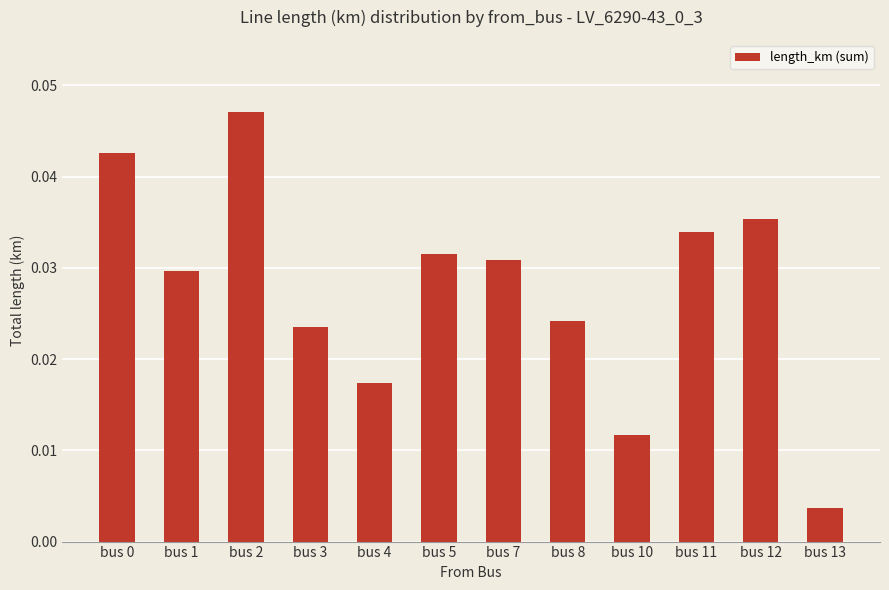

Count the number of data series in this chart.

1